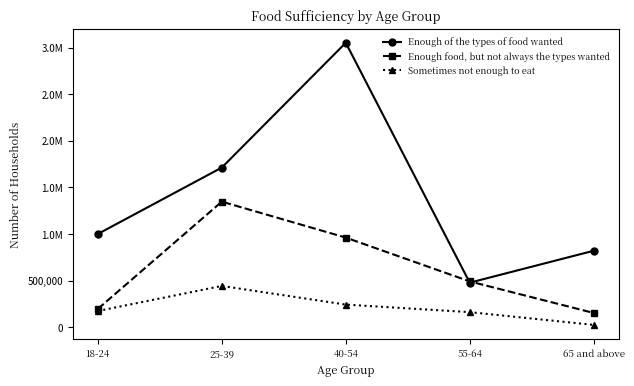

Does the chart have visible grid lines?

No